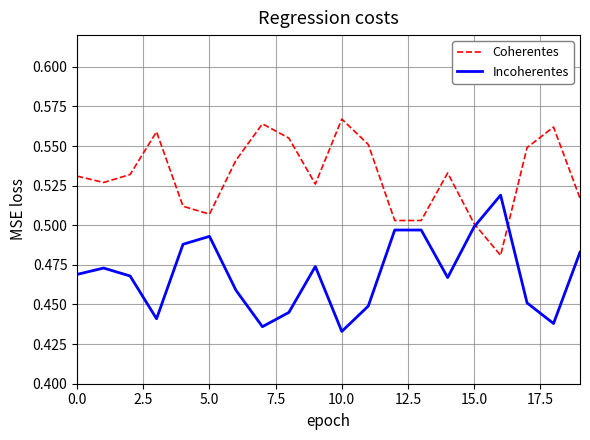

List the series in order of their overall mean, lowest first.

Incoherentes, Coherentes